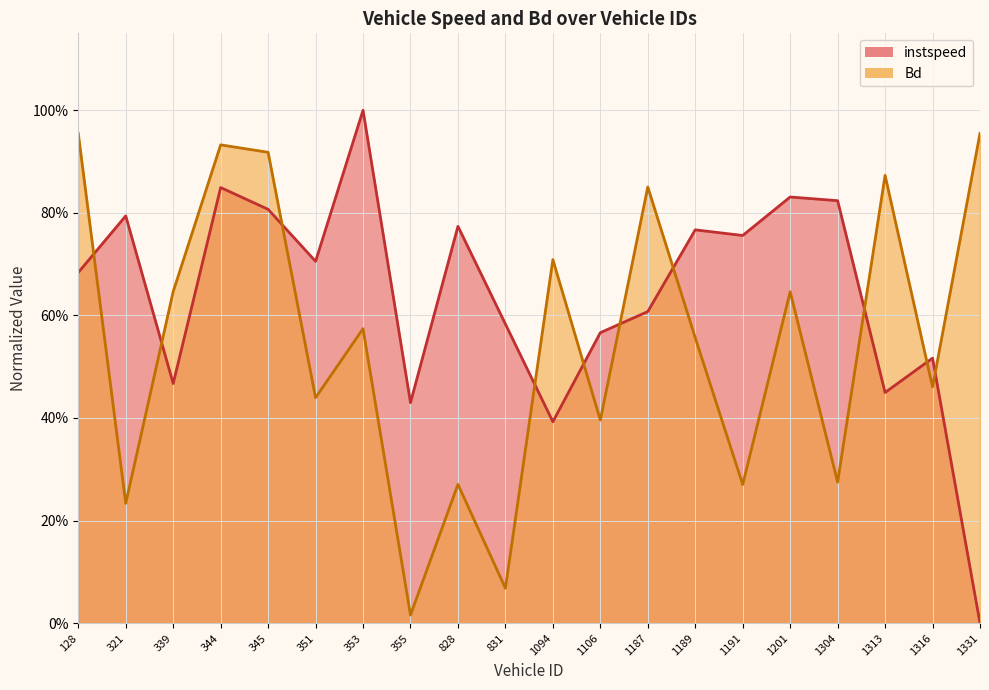

Read the Bd value at 345.

0.9